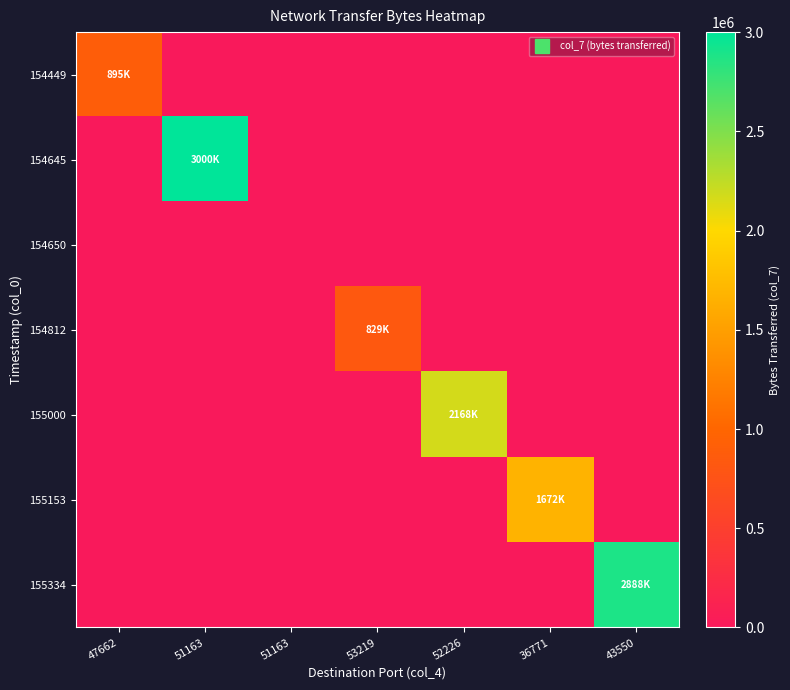

How many series are shown in this chart?

7